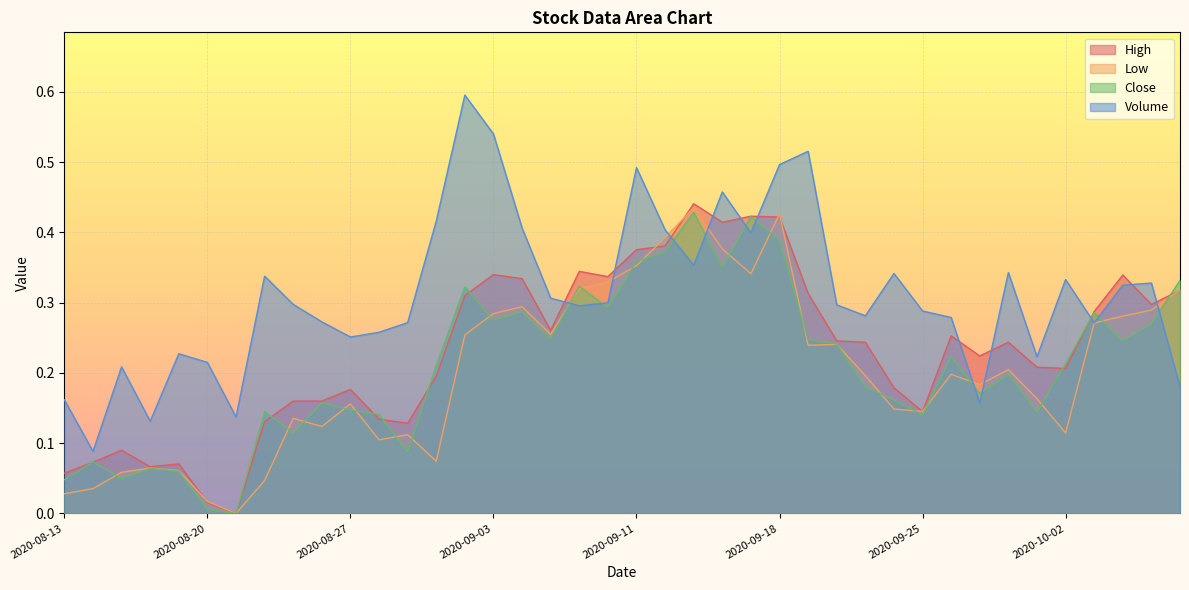

Where is Volume nearest to the value 0?

2020-08-14